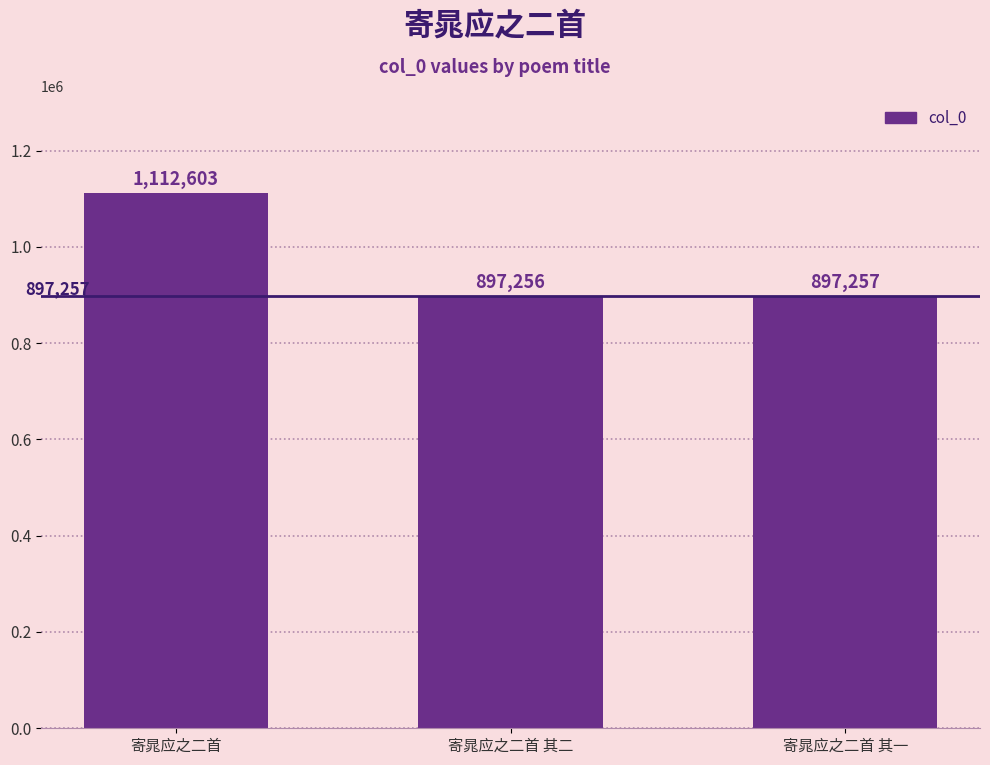

Are the bars horizontal?

No